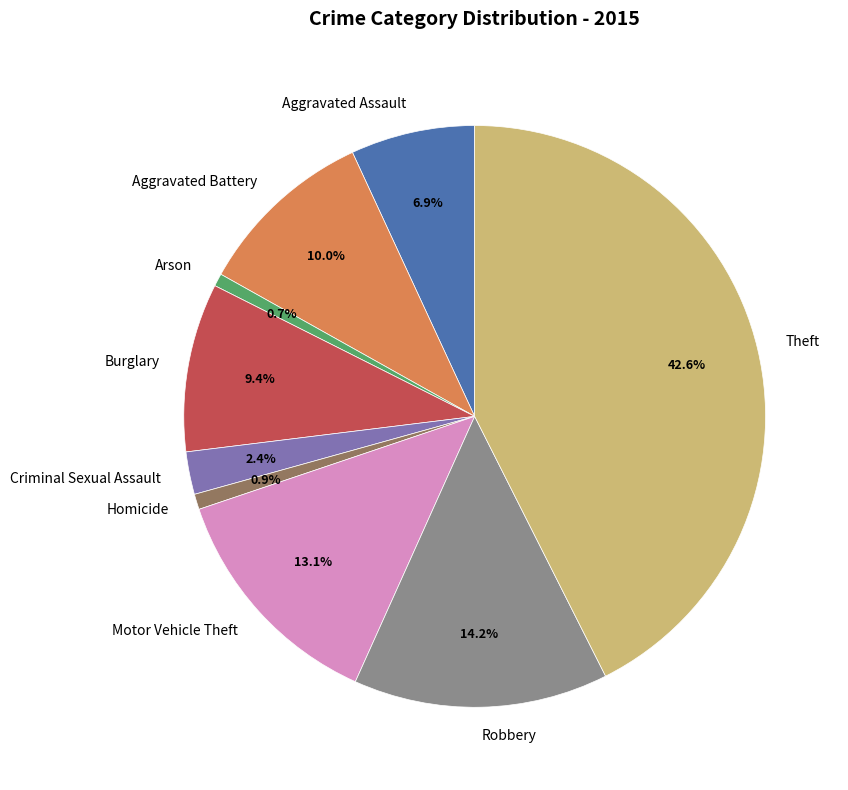

Combined, do Aggravated Assault and Aggravated Battery account for over 50%?

No